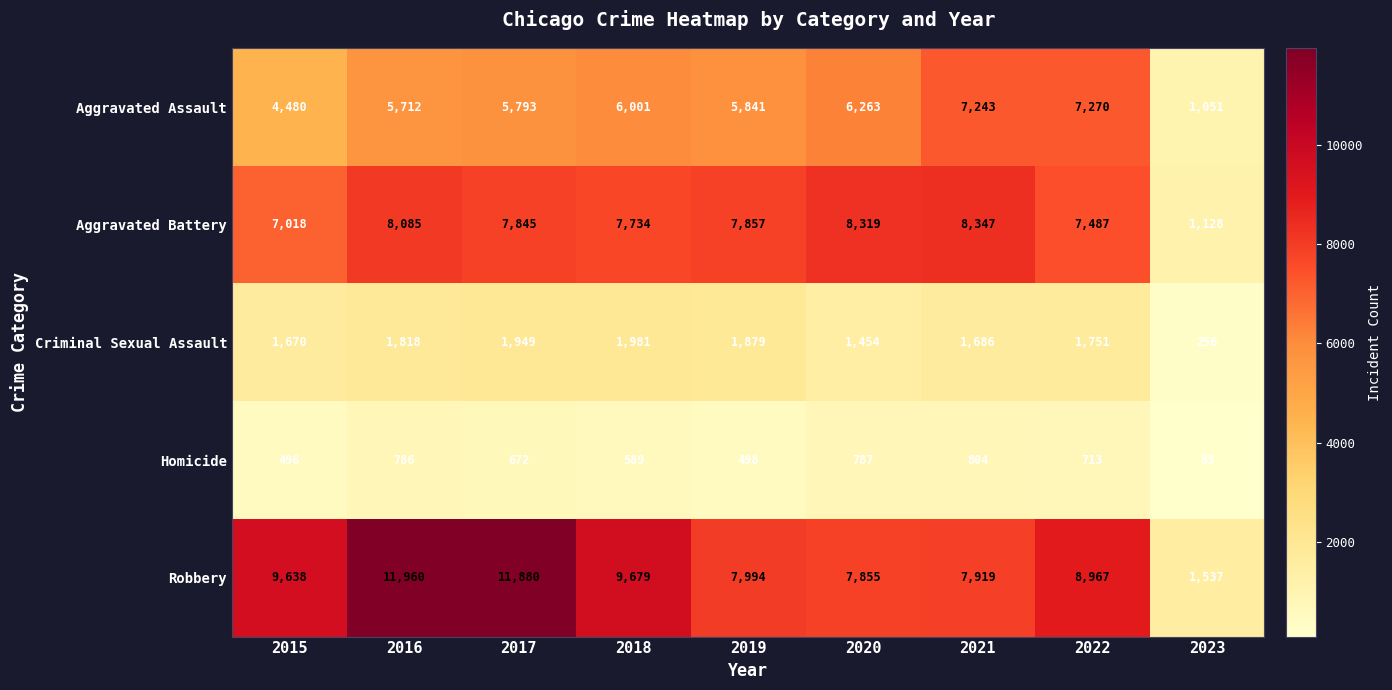

What is the difference between the maximum and minimum values in the Homicide series?

721